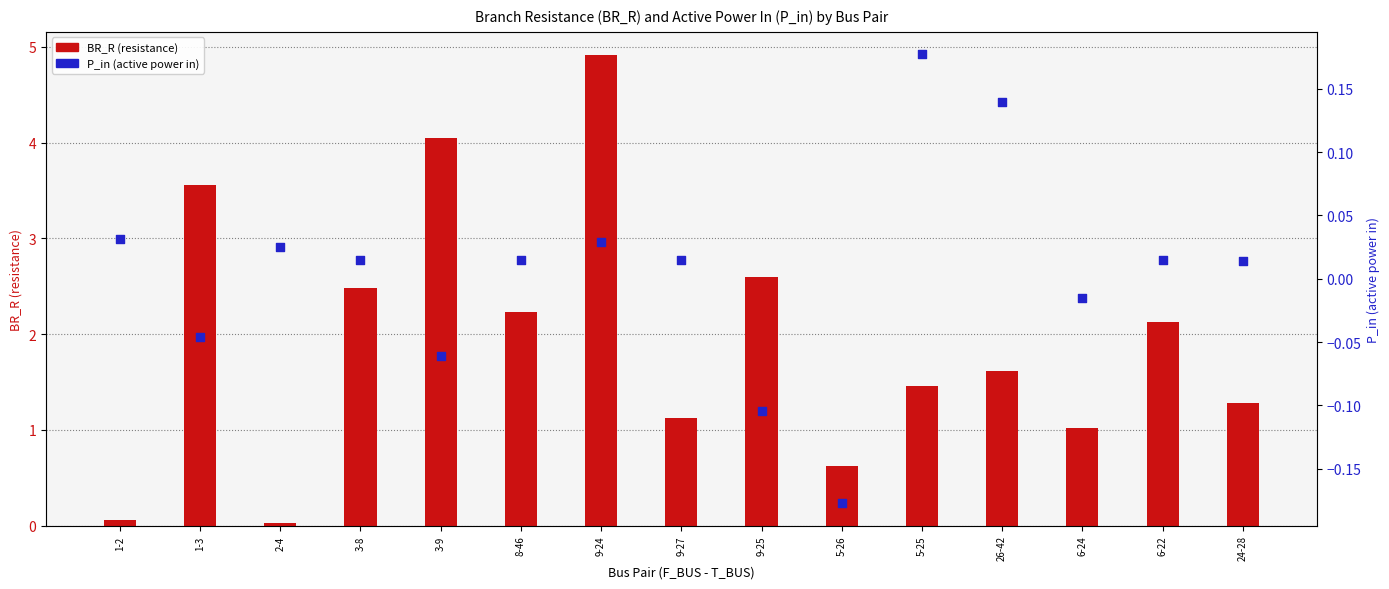

At how many categories does at least one series exceed 1?

12